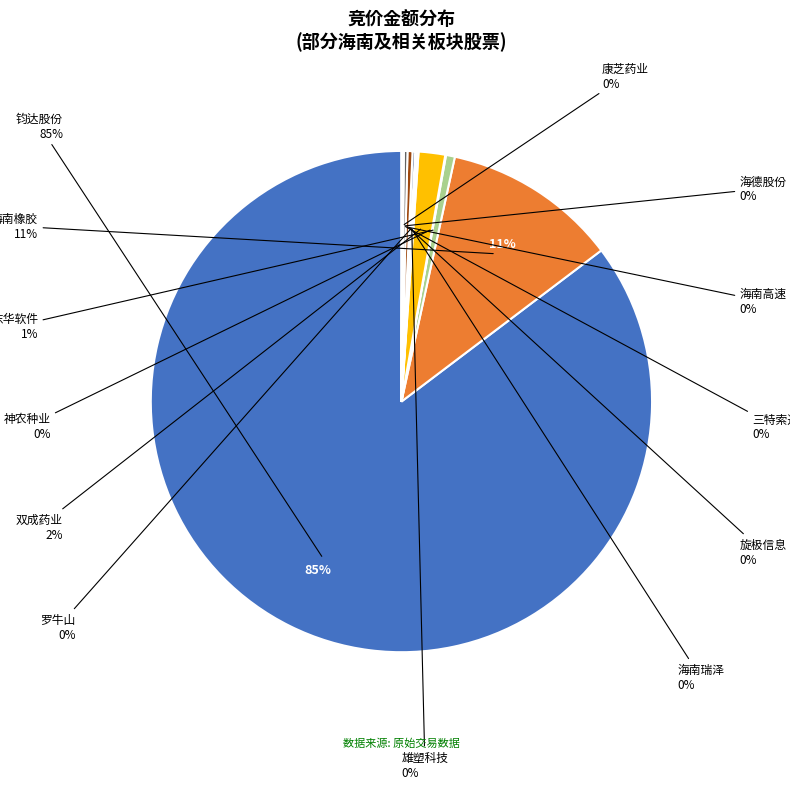

Does 钧达股份 represent more than half of the total?

Yes